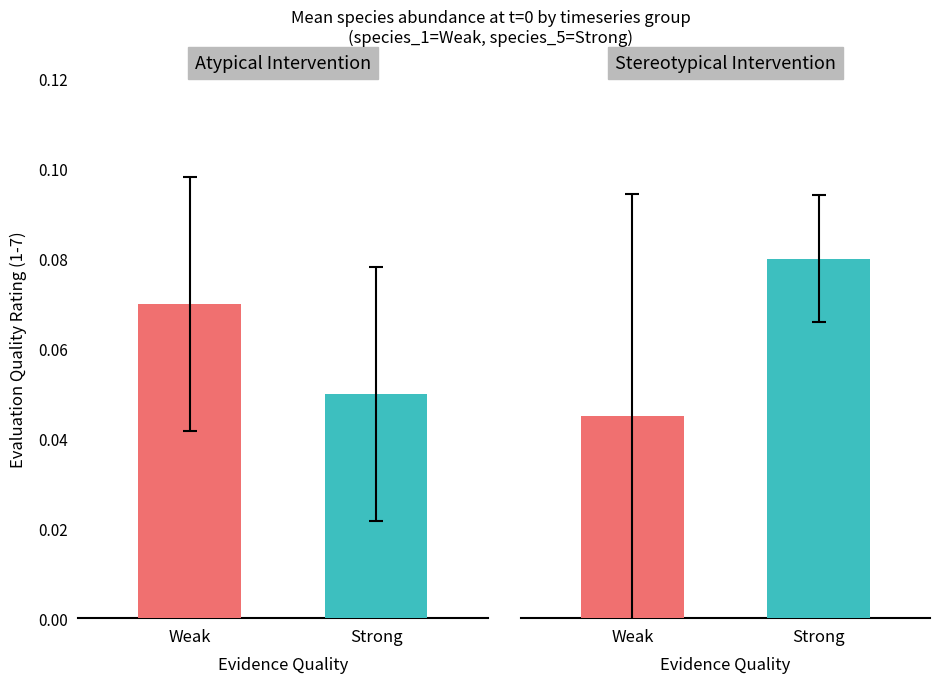

Is it true that species_2 equals 0.0 at 6?

False